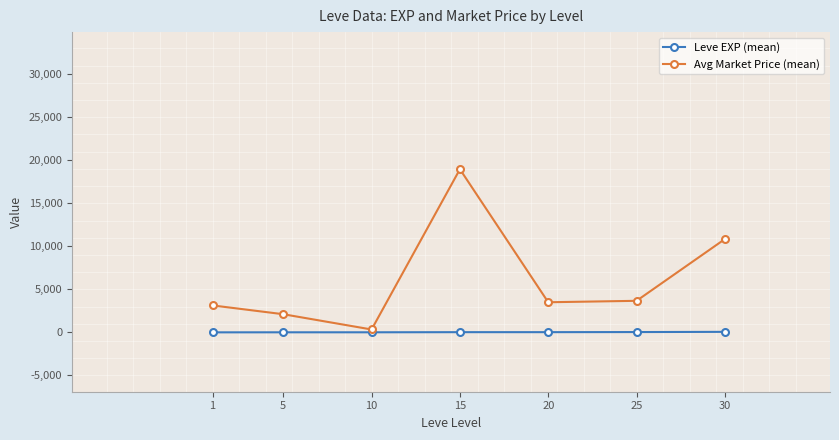

How many values in the Leve EXP (mean) series are below 22?

3